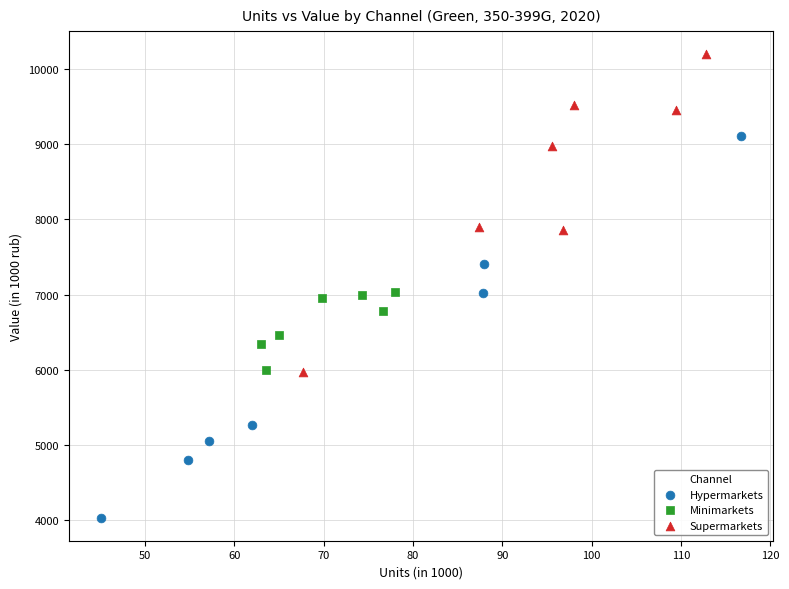

Which series has the widest spread of Y values?

Hypermarkets